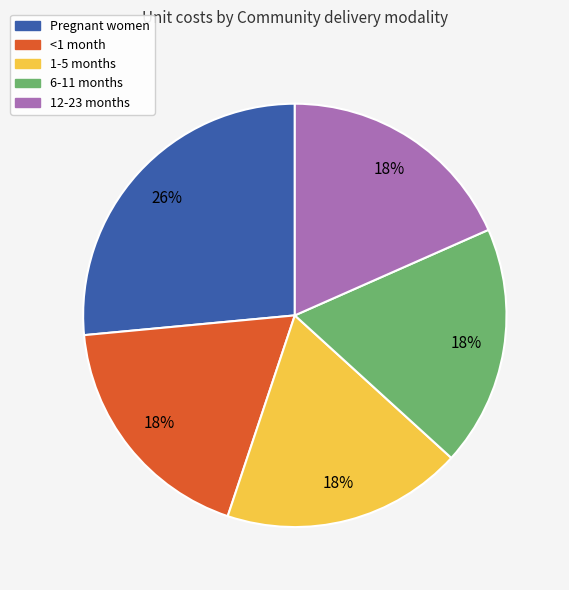

What is the ratio of the value at Pregnant women to the value at 1-5 months?

1.4